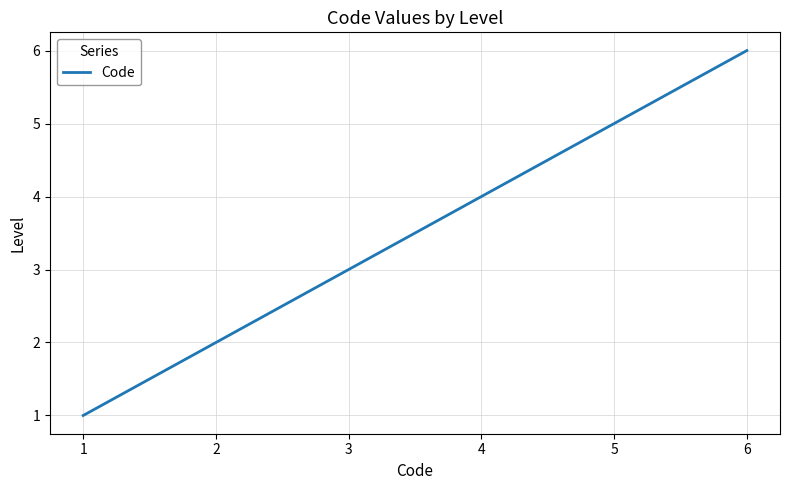

How many lines are shown in the chart?

1